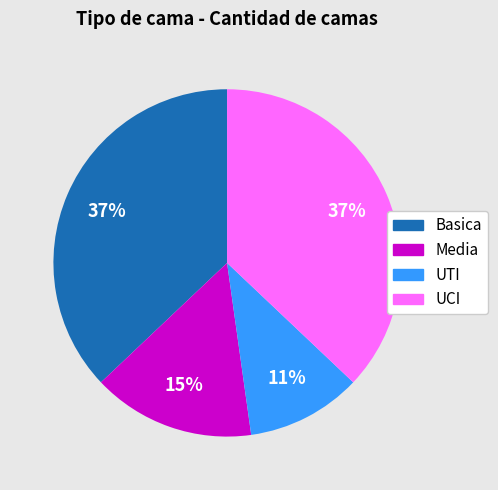

Is Media the majority of the pie?

No